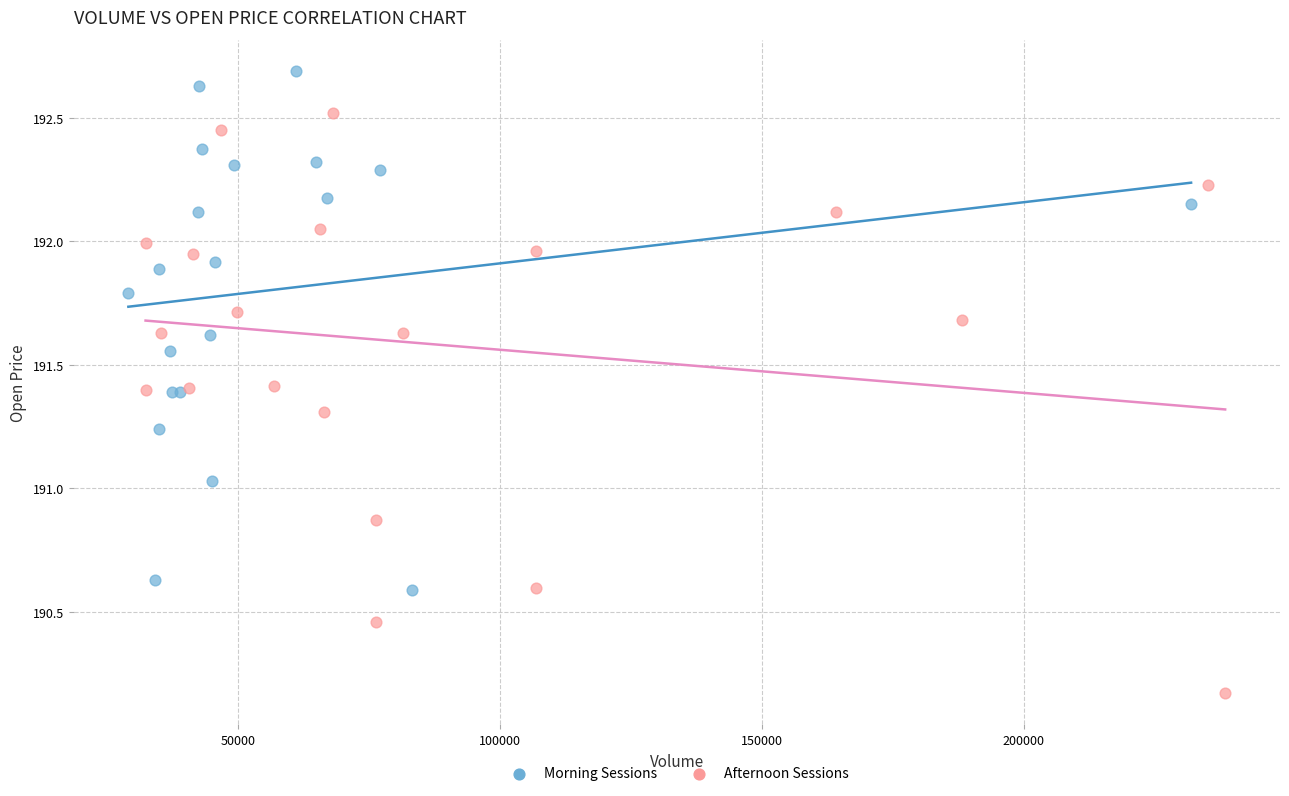

Which series contains the lowest Y value?

Afternoon Sessions